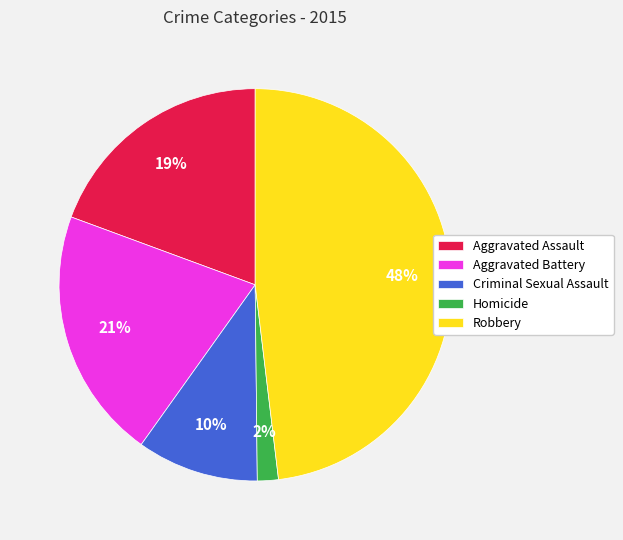

The Homicide slice represents 2% of the pie. True or false?

True